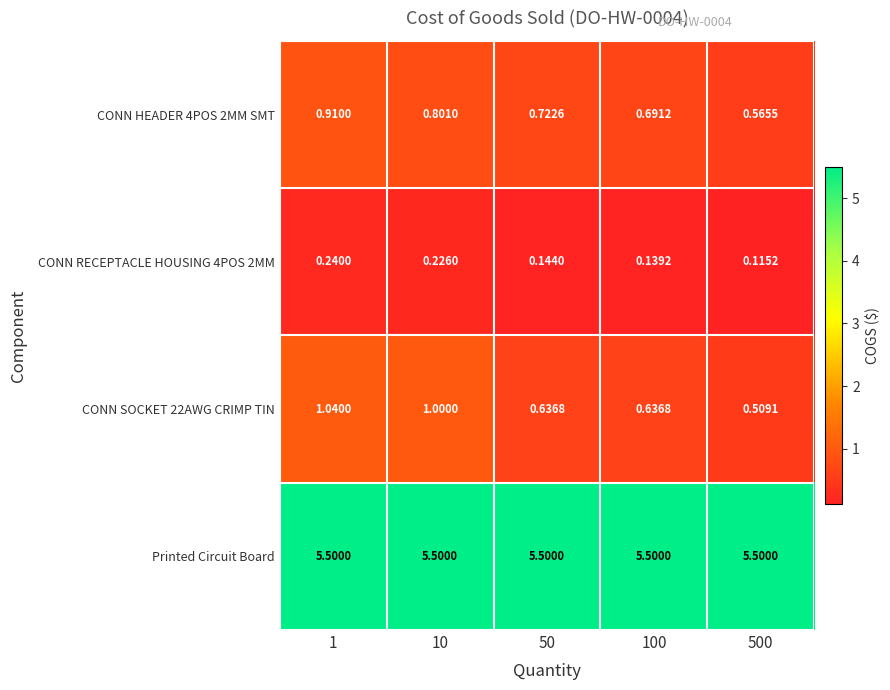

Is the value of CONN SOCKET 22AWG CRIMP TIN at 100 greater than the value of Printed Circuit Board at 50?

No